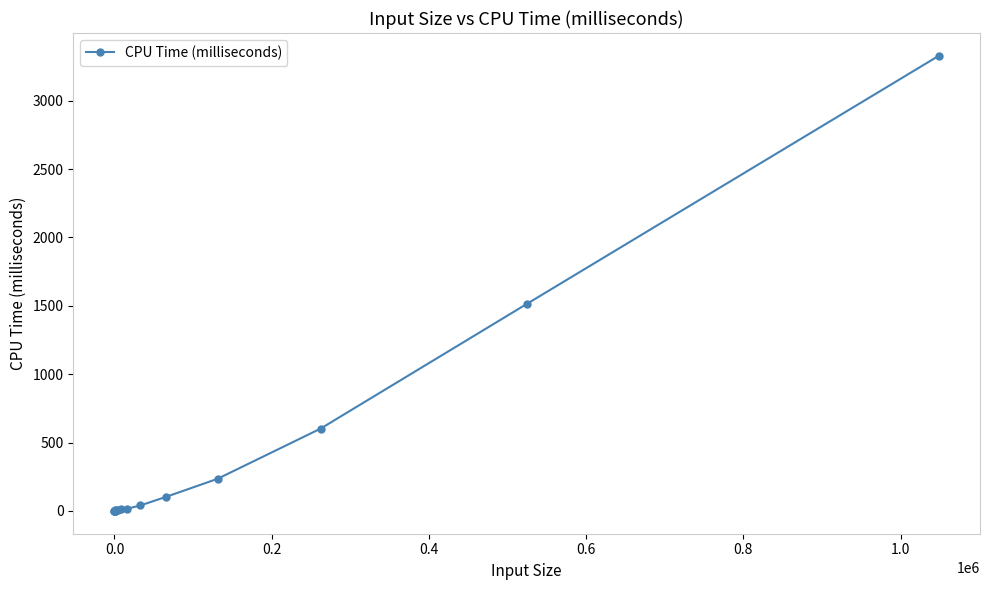

How many values are below 7?

9